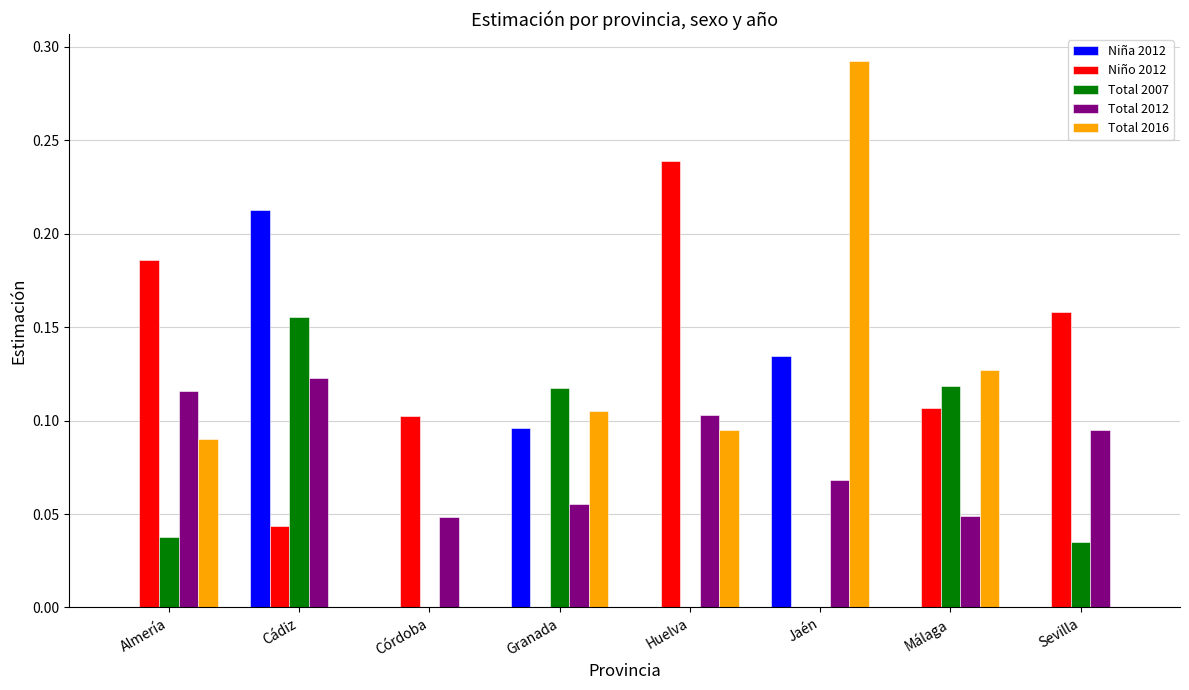

What is the sum of all Total 2007 values?

0.5